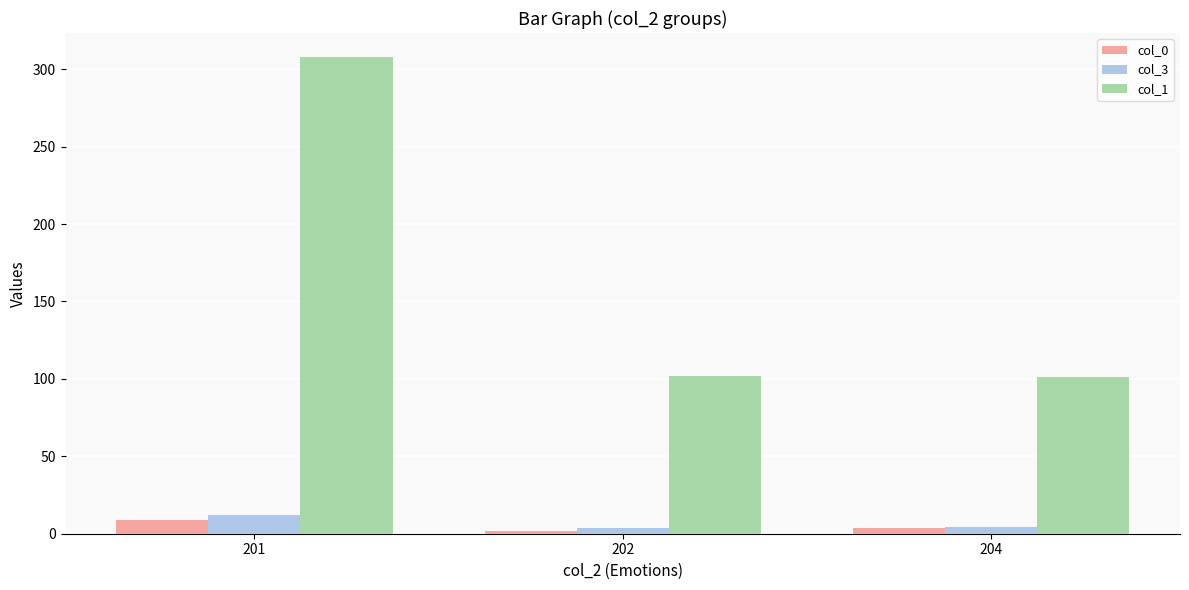

The col_3 series shows 12.4 at 201. True or false?

True